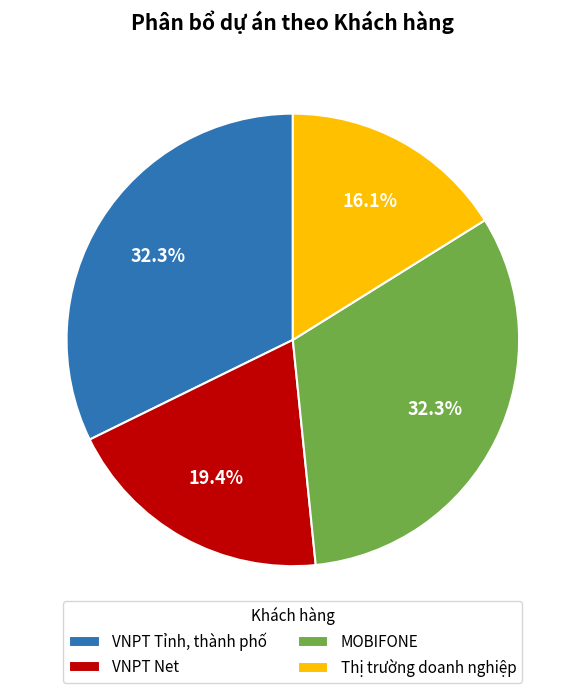

What is the smallest slice in the pie chart?

Thị trường doanh nghiệp